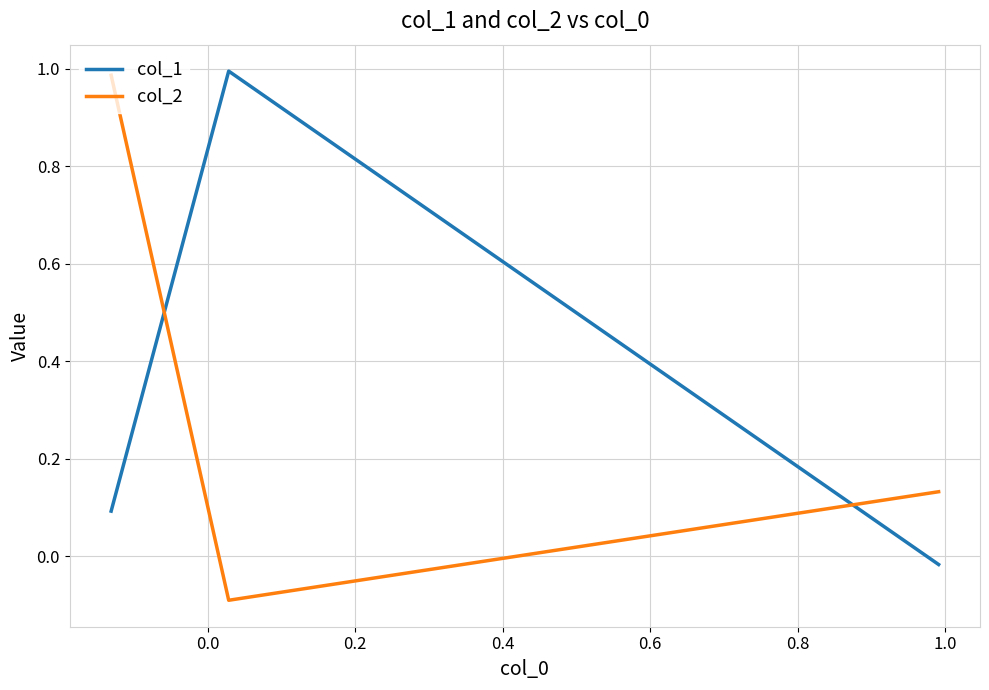

How many series are shown in this chart?

2